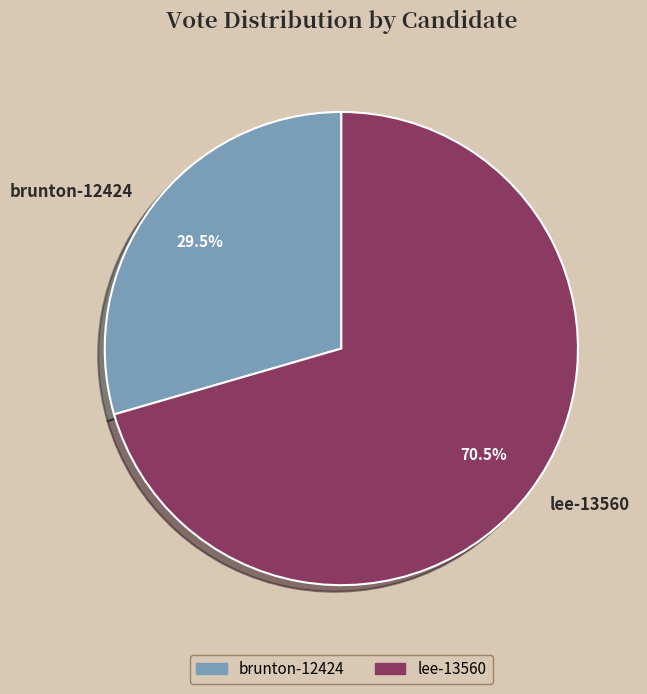

True or false: lee-13560 accounts for 56% of the total.

False